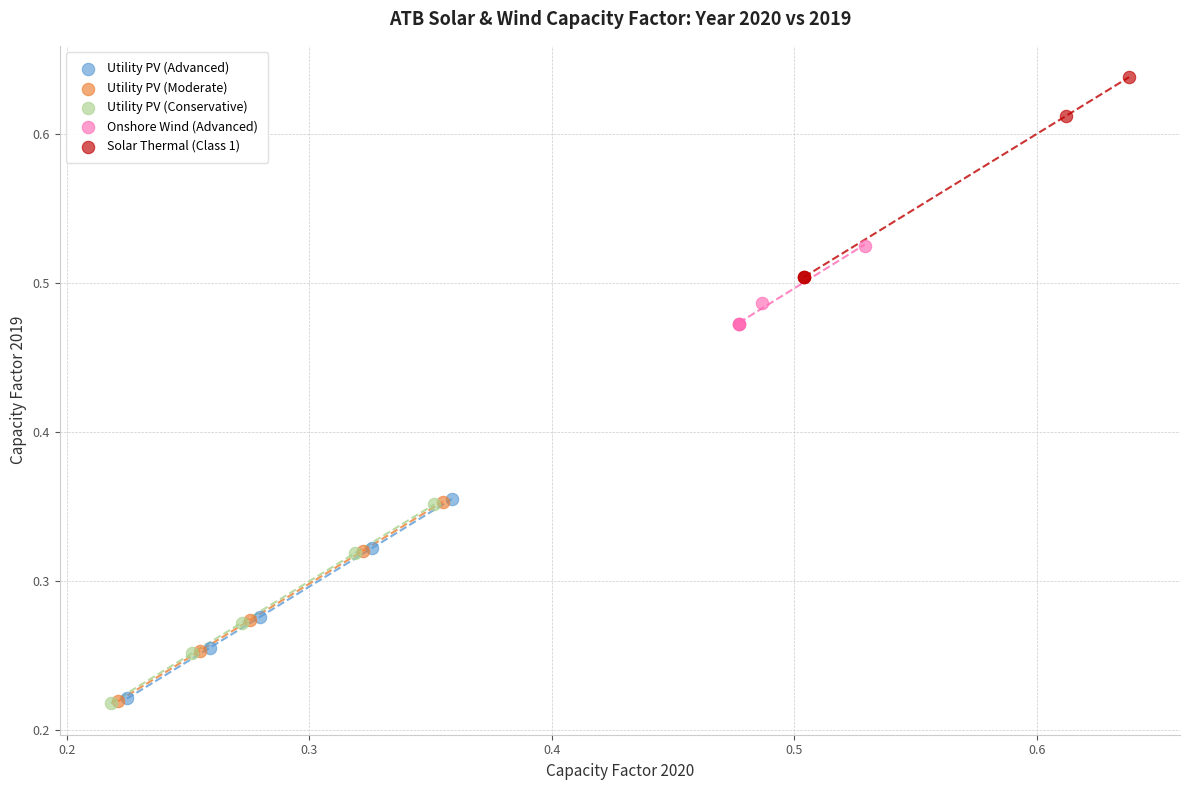

Which series contains the highest Y value?

Solar Thermal (Class 1)